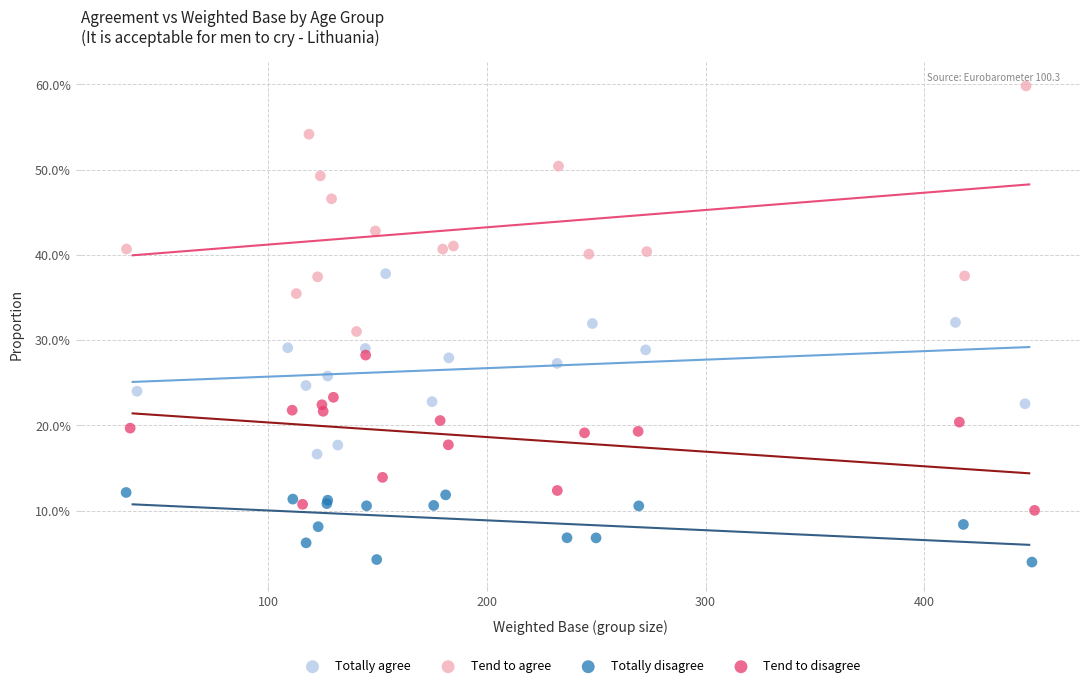

Which series contains the lowest Y value?

Totally disagree